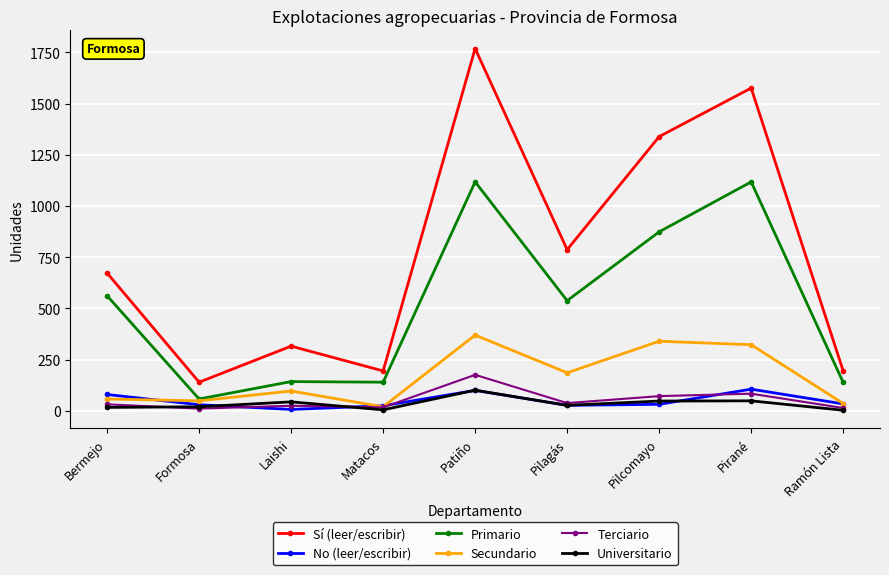

What is the lowest value of the Universitario series?

3